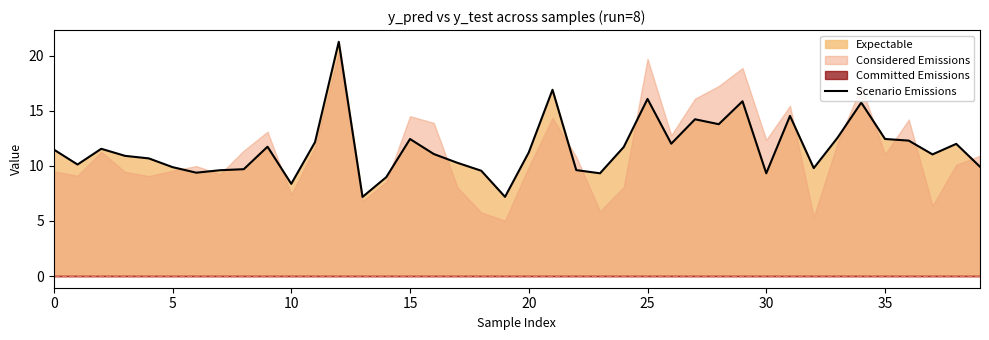

What is the difference between the maximum and minimum values?

14.1